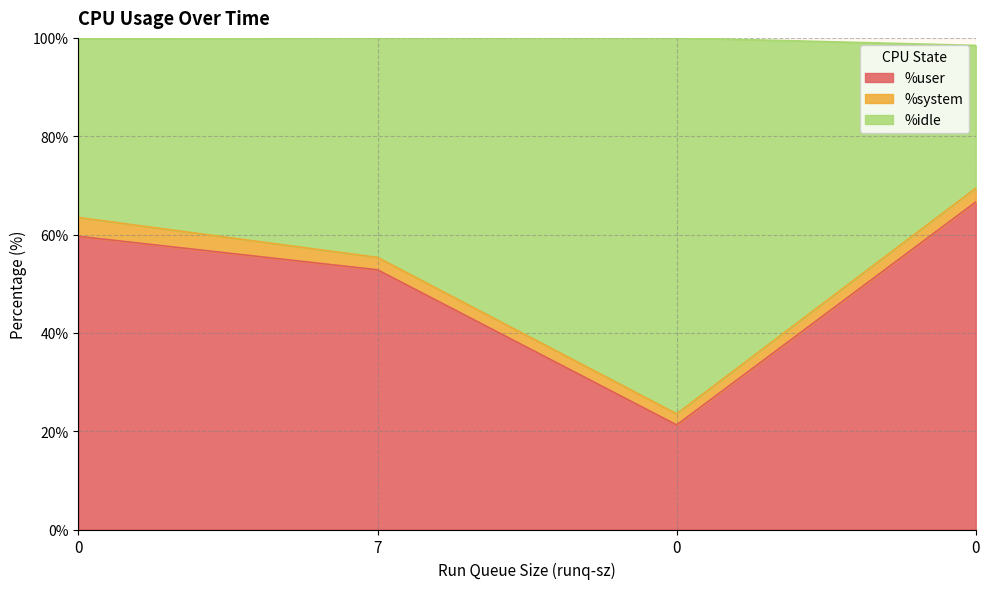

What are all the series names shown in the legend?

%user, %system, %idle